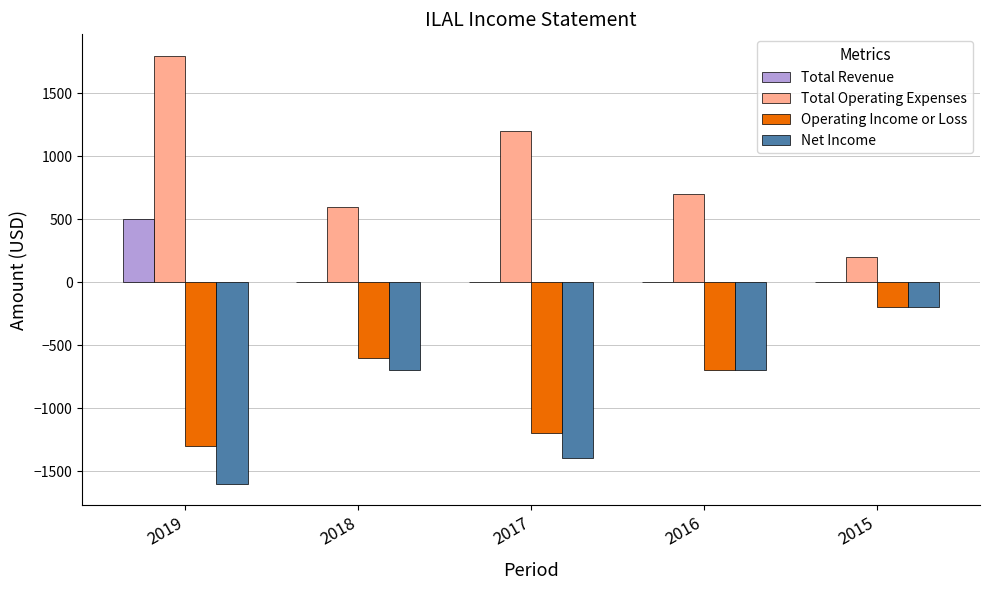

The Total Revenue series shows -337 at 2016. True or false?

False